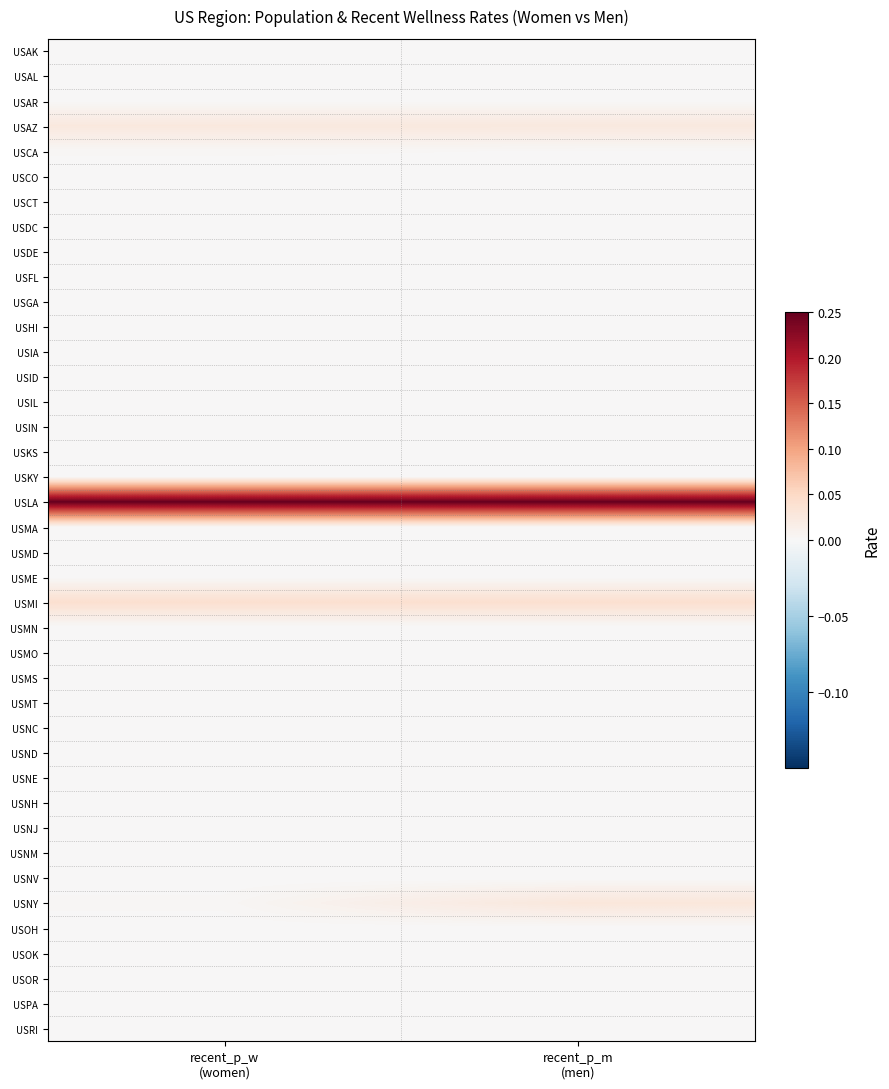

Which label corresponds to the smallest value in the chart?

recent_p_w
(women)